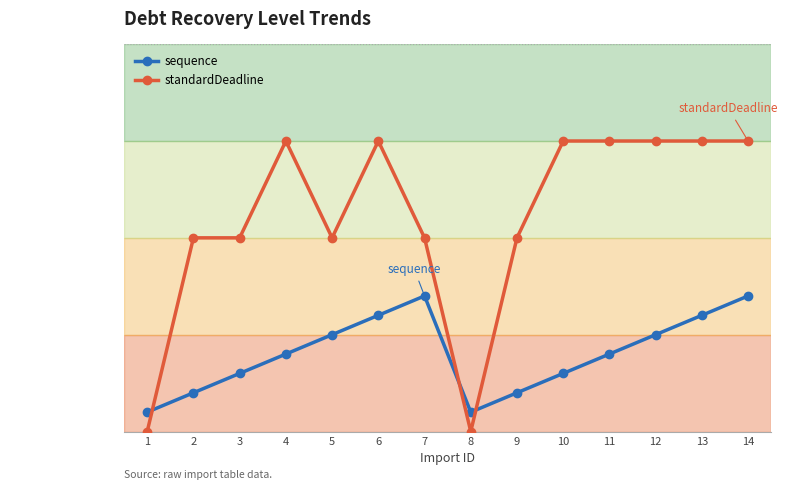

What are all the series names shown in the legend?

sequence, standardDeadline